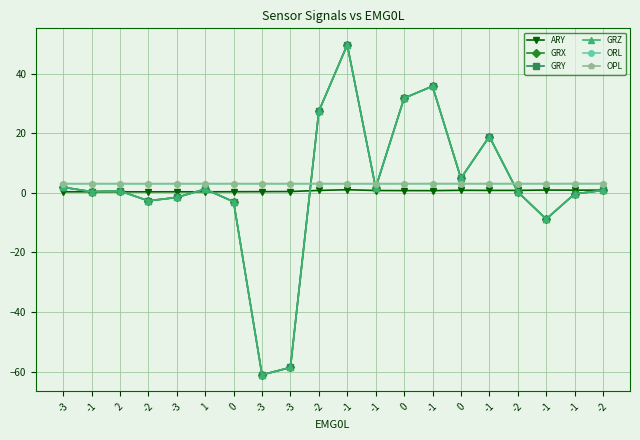

How many lines are shown in the chart?

6